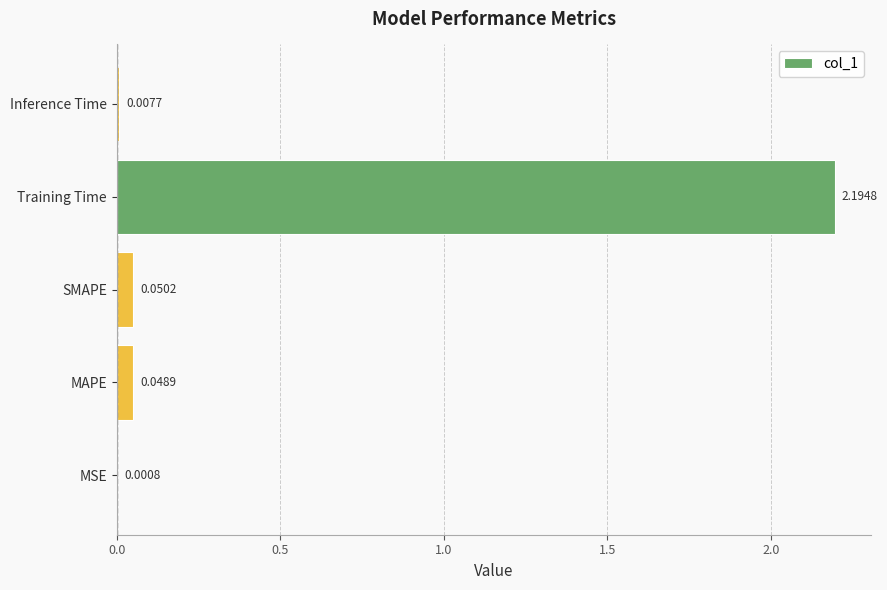

What is the change in value from Training Time to Inference Time?

-2.2